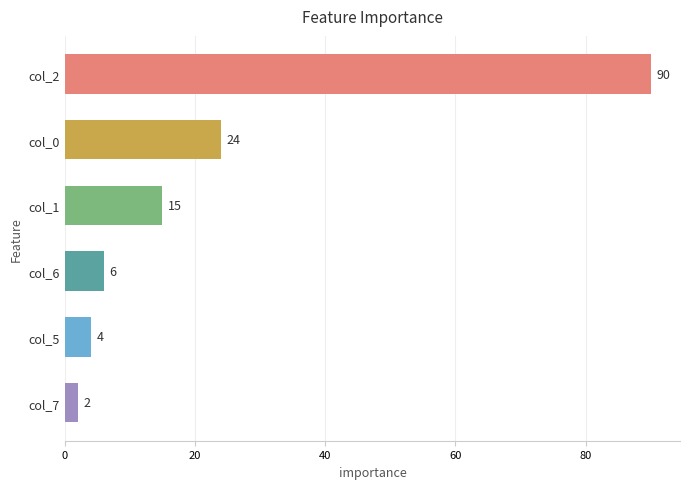

What is the difference between the maximum and minimum values?

88